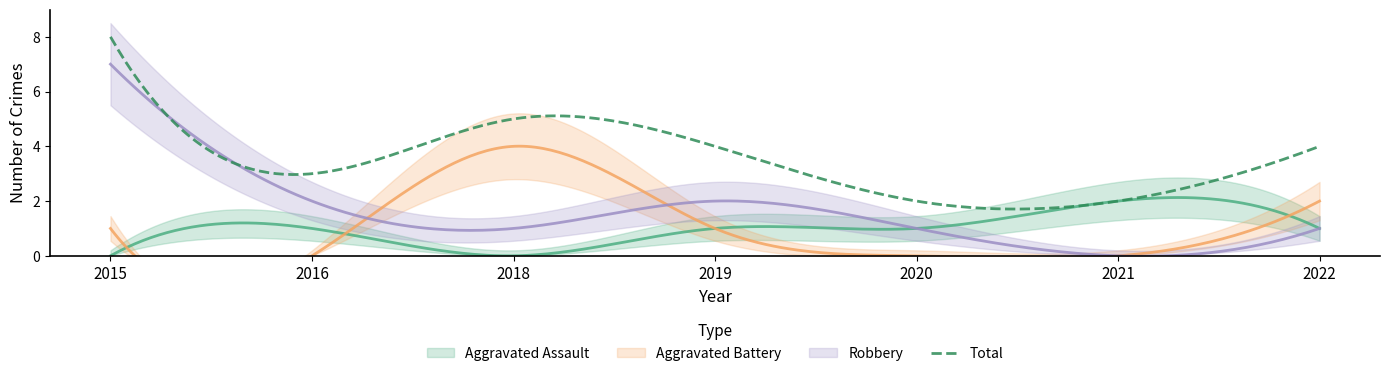

At 2022, list the series in order from smallest to largest.

Aggravated Assault, Robbery, Aggravated Battery, Total